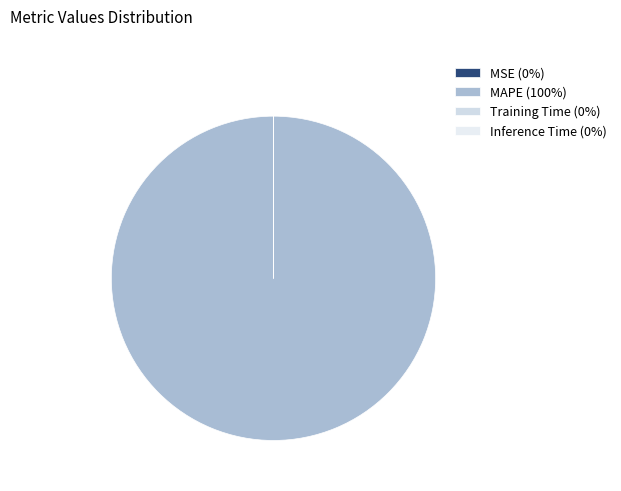

Which slice is the largest?

MAPE